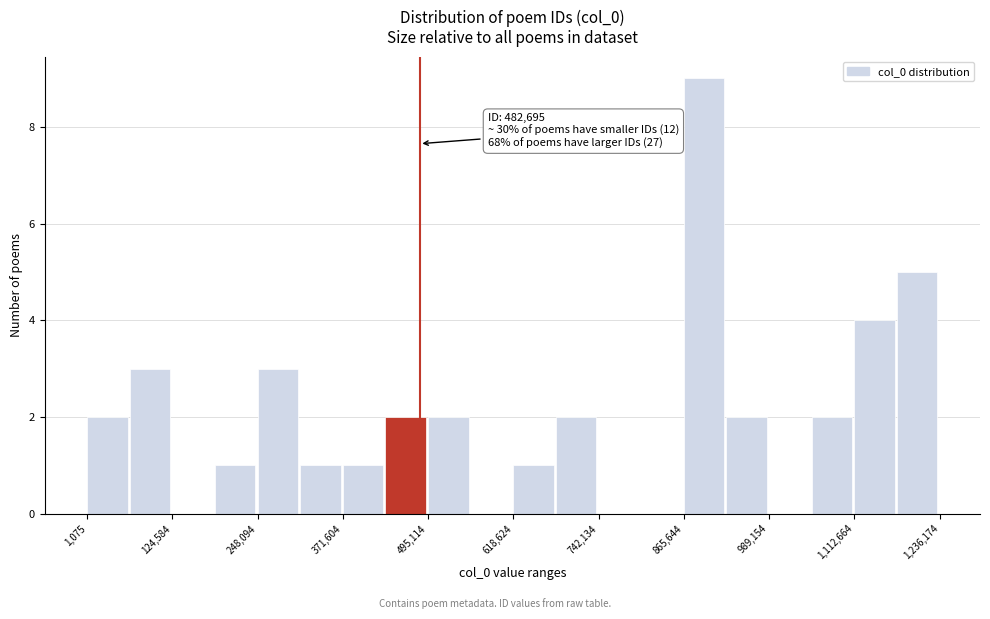

Read against the x-axis, roughly where is the centre of the tallest bar?

900000